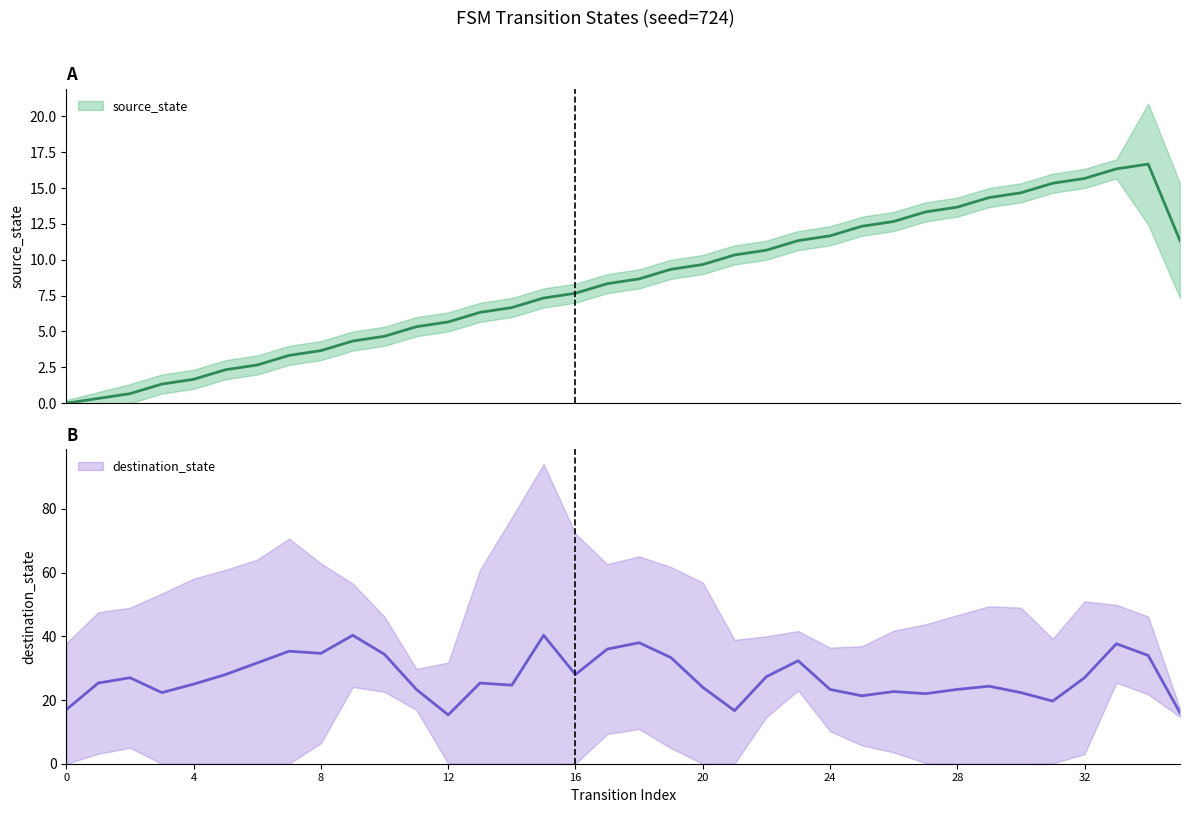

Count the number of values greater than 8.

19